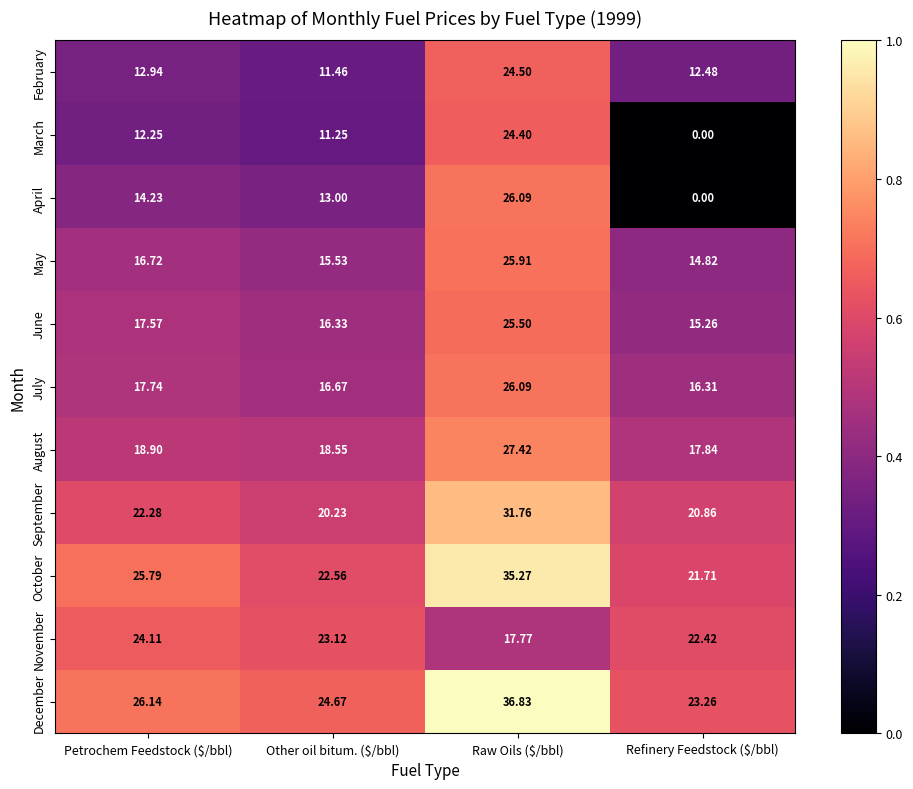

What is the total value across all series at Petrochem Feedstock ($/bbl)?

208.7